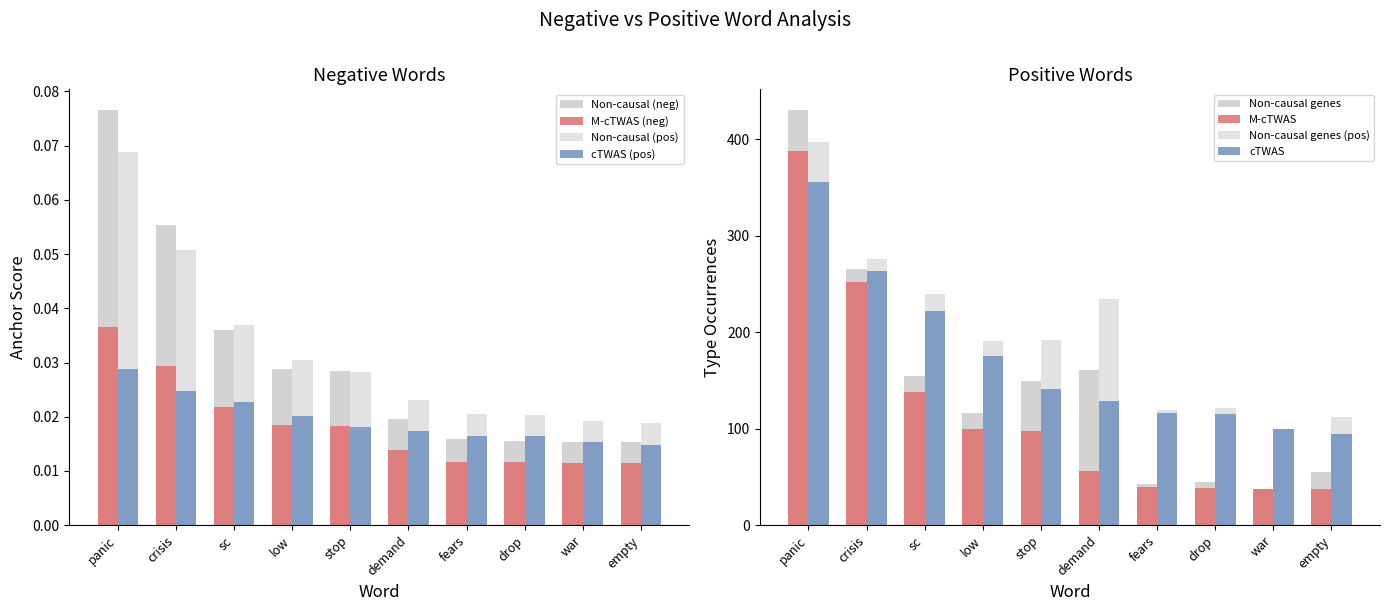

At which category is the sum across all series the highest?

panic